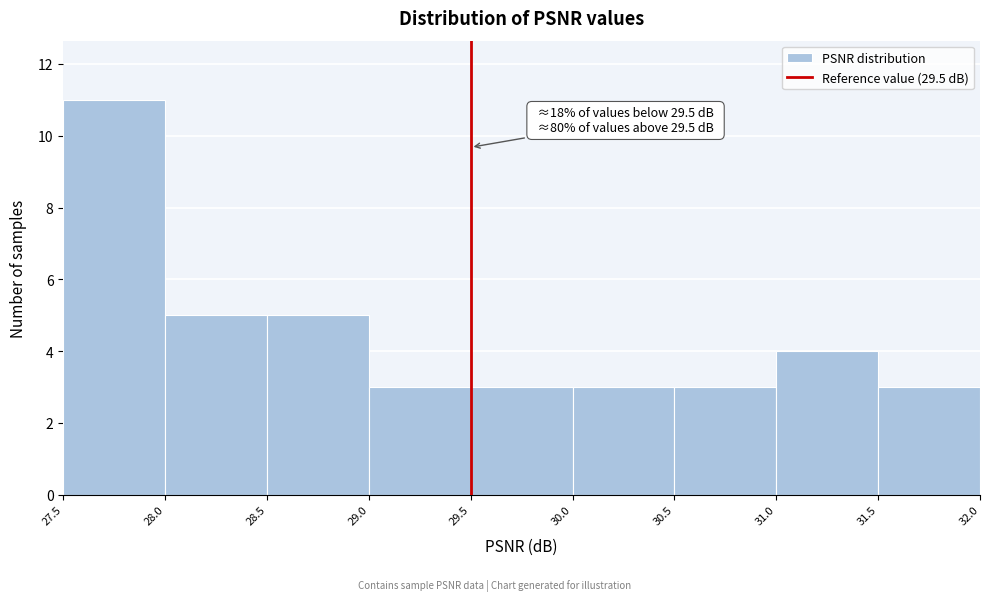

Which range on the x-axis has the tallest bar?

27.5 to 28.0